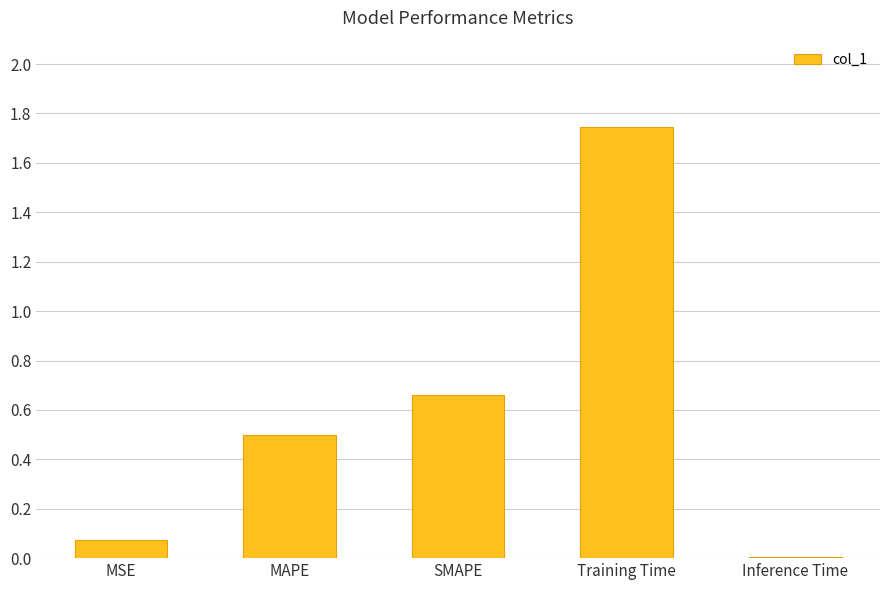

The chart shows a value of 0.8 at MAPE. True or false?

False